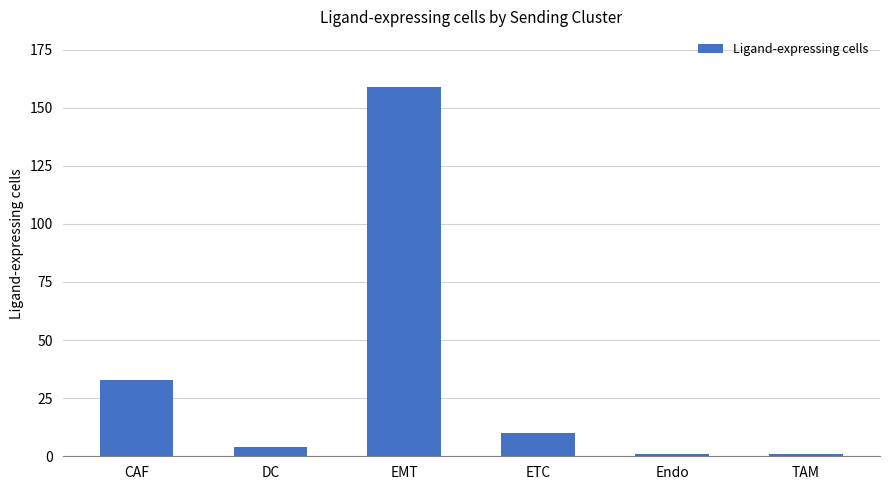

True or false: the data shows 4 at DC.

True